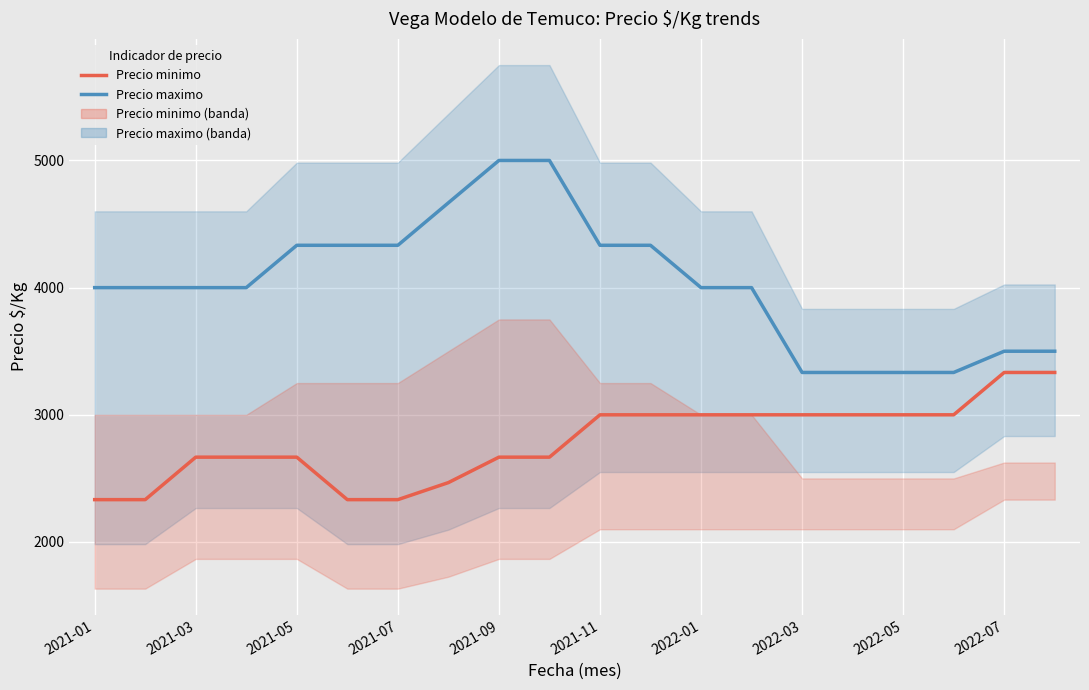

What is the minimum value shown in the chart?

2333